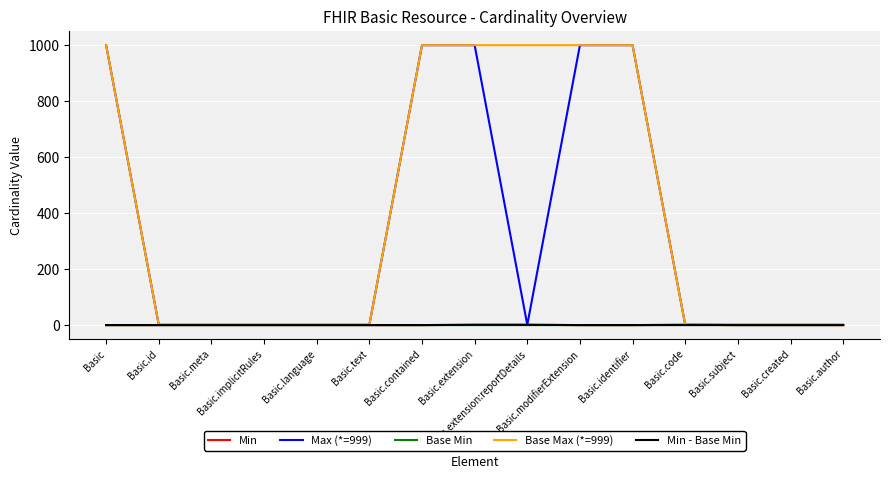

What is the greatest value displayed?

999